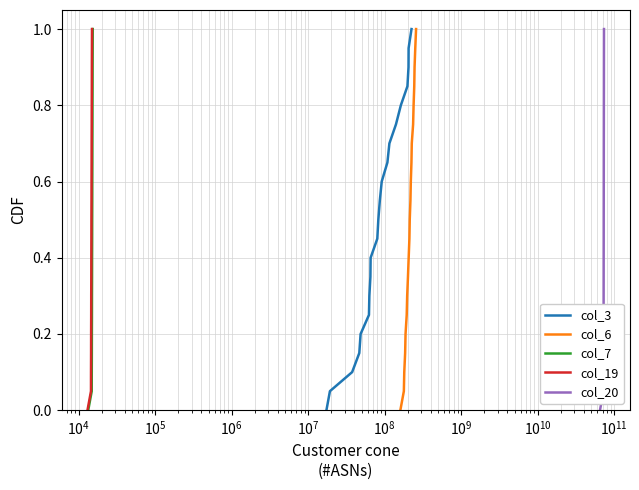

The value of col_7 at $\mathdefault{10^{9}}$ is 0.5. True or false?

False